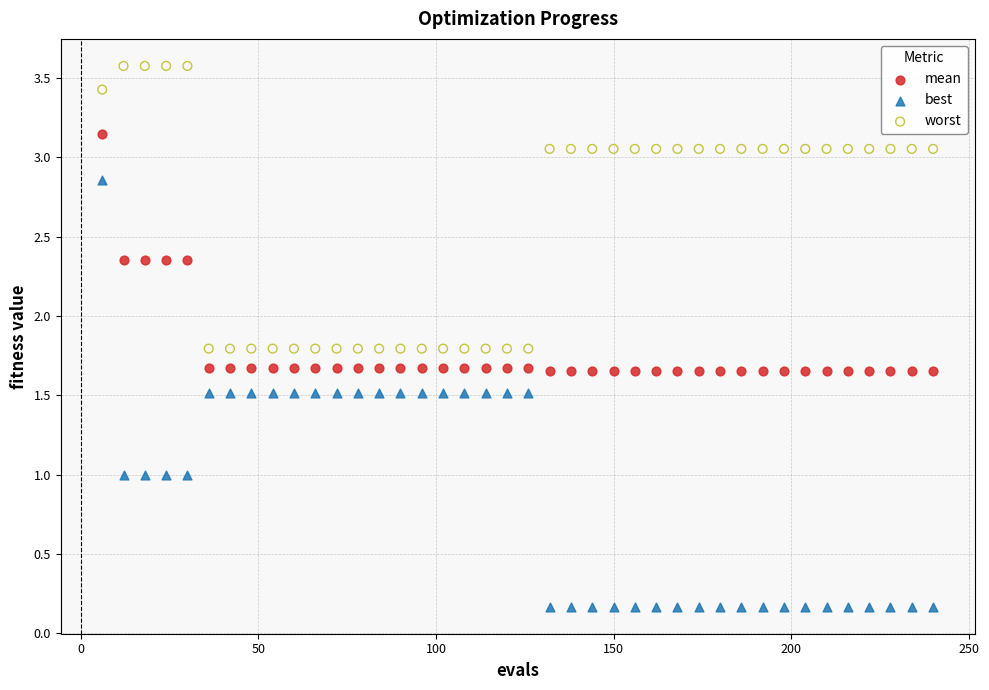

What are all the series names shown in the legend?

mean, best, worst